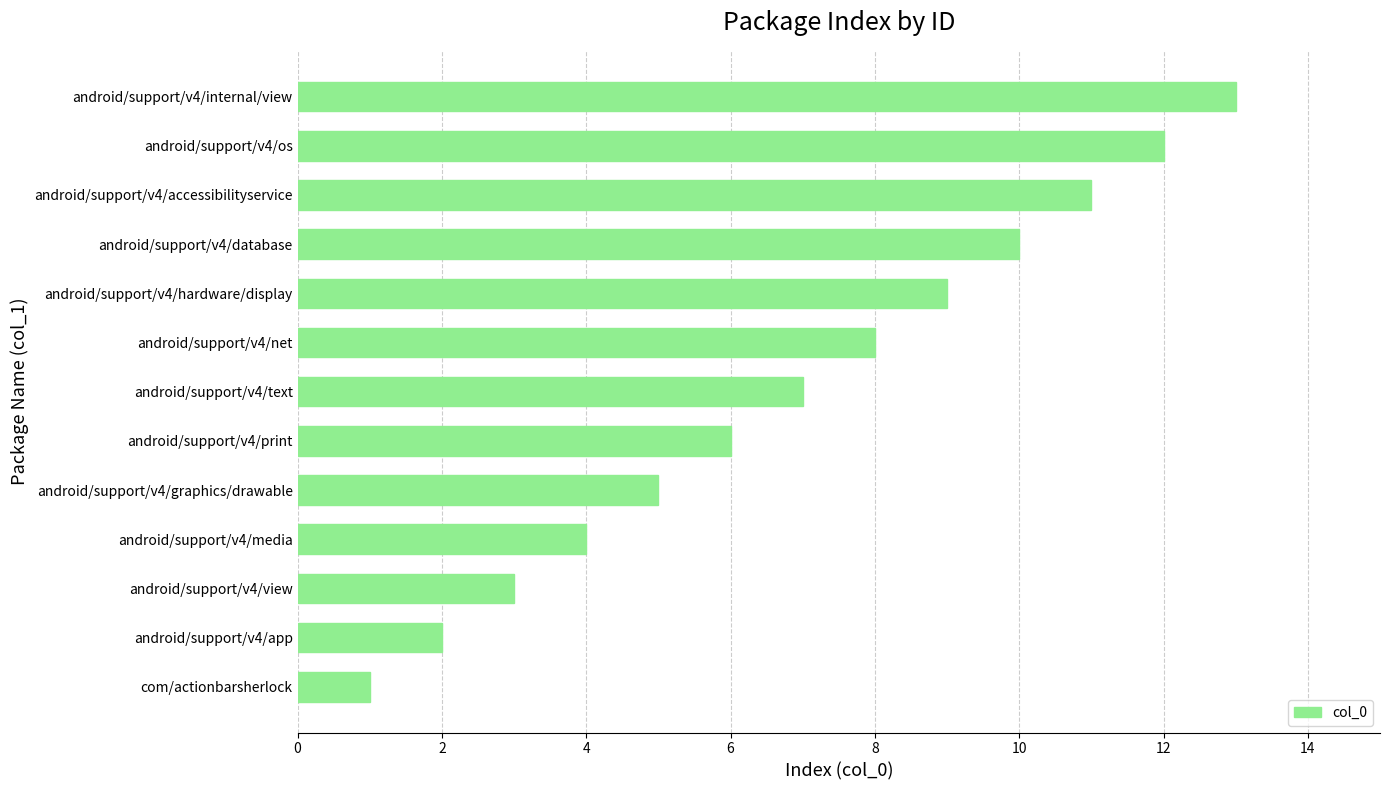

What is the ratio of the value at android/support/v4/hardware/display to the value at android/support/v4/accessibilityservice?

0.8